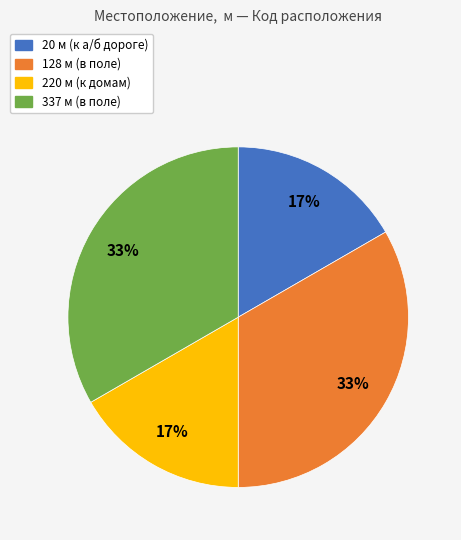

To the nearest percent, what is the combined percentage of 20 and 128?

50%